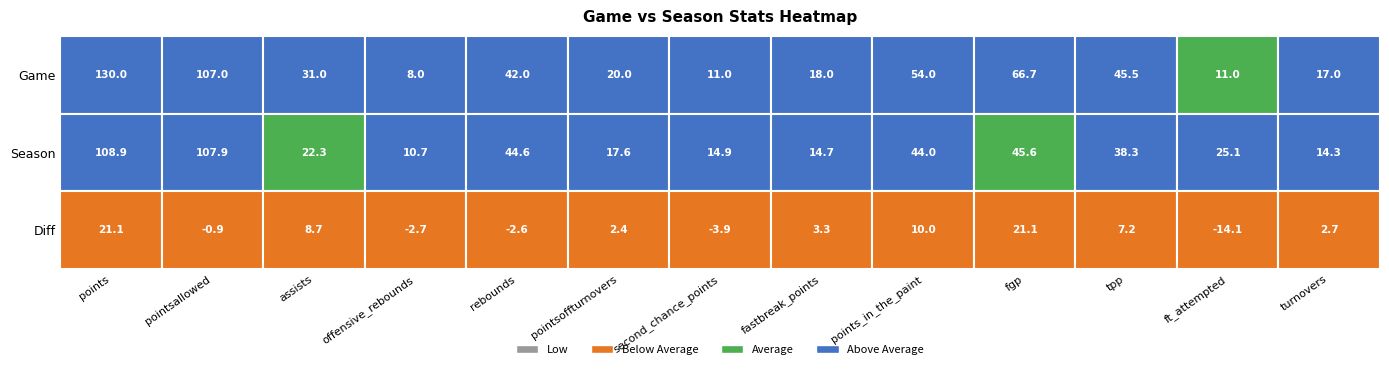

What is the difference between the maximum and second lowest values in the Diff series?

25.0